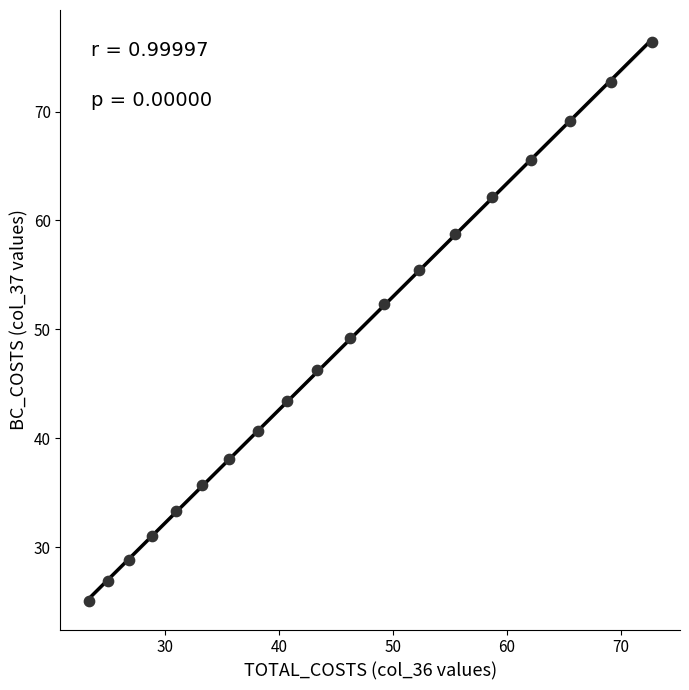

What is the range of X values (max minus min)?

49.5